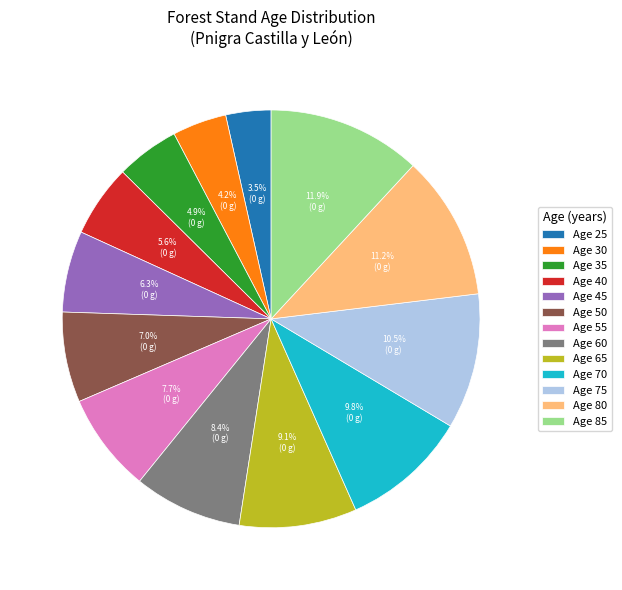

To the nearest percent, what is the difference between the largest and smallest slice percentages?

8%